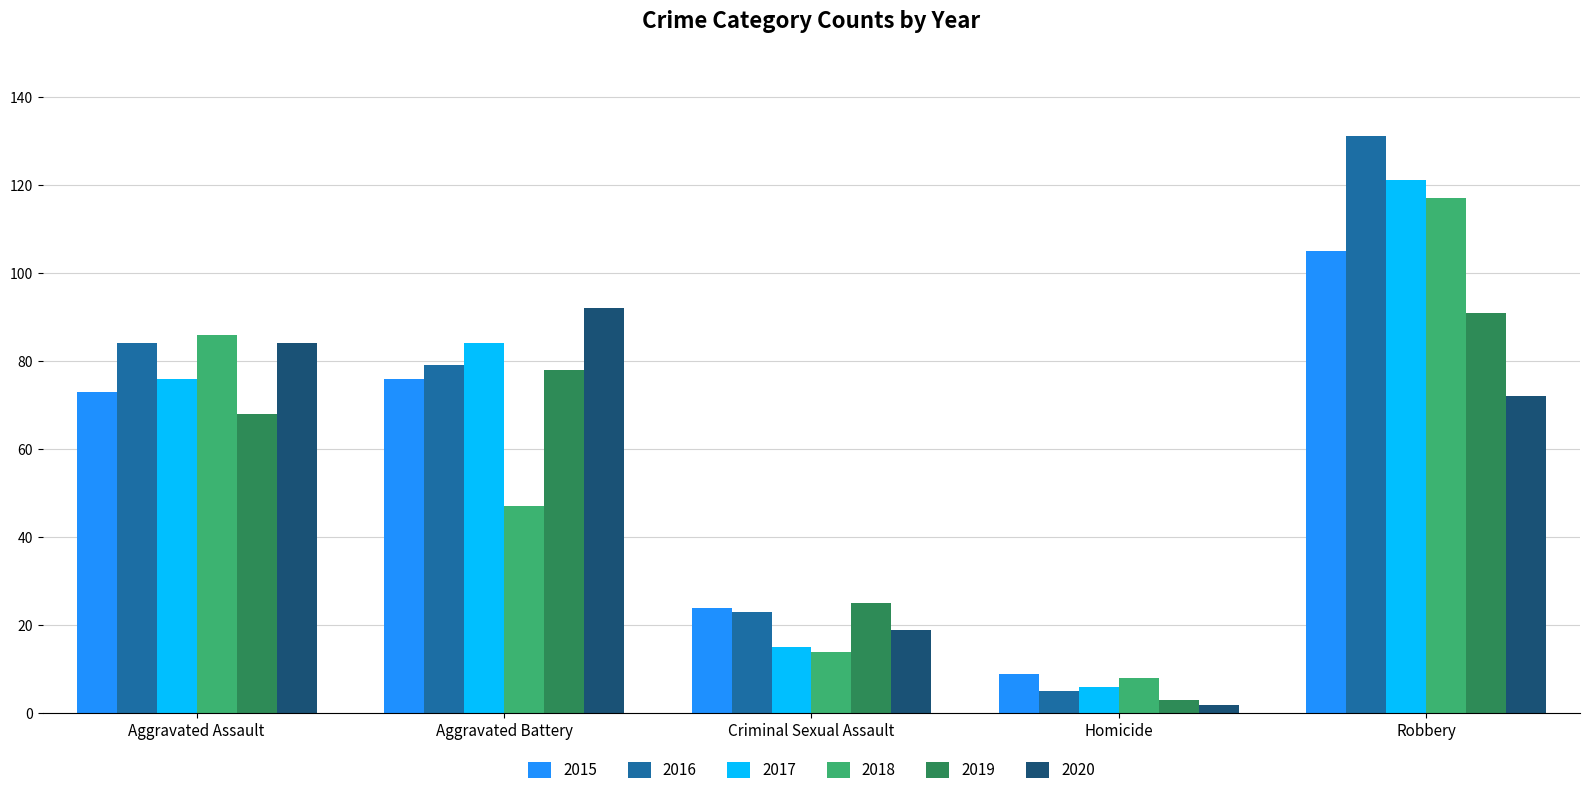

What is the greatest value displayed?

131